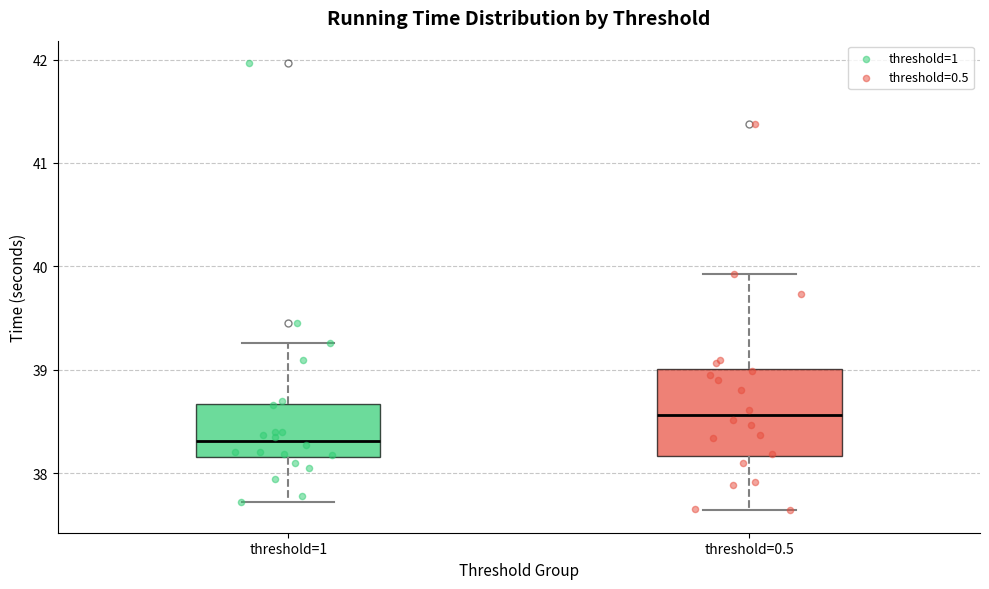

Reading left to right, read every box against the y-axis: the position of its median line, the range the box covers, and the ends of its whiskers. The values are not printed on the chart, so give them approximately, as read against the axis.

threshold=1: median 38.3, box 38.2 to 38.7, whiskers 37.7 to 39.3
threshold=0.5: median 38.6, box 38.2 to 39.0, whiskers 37.6 to 39.9